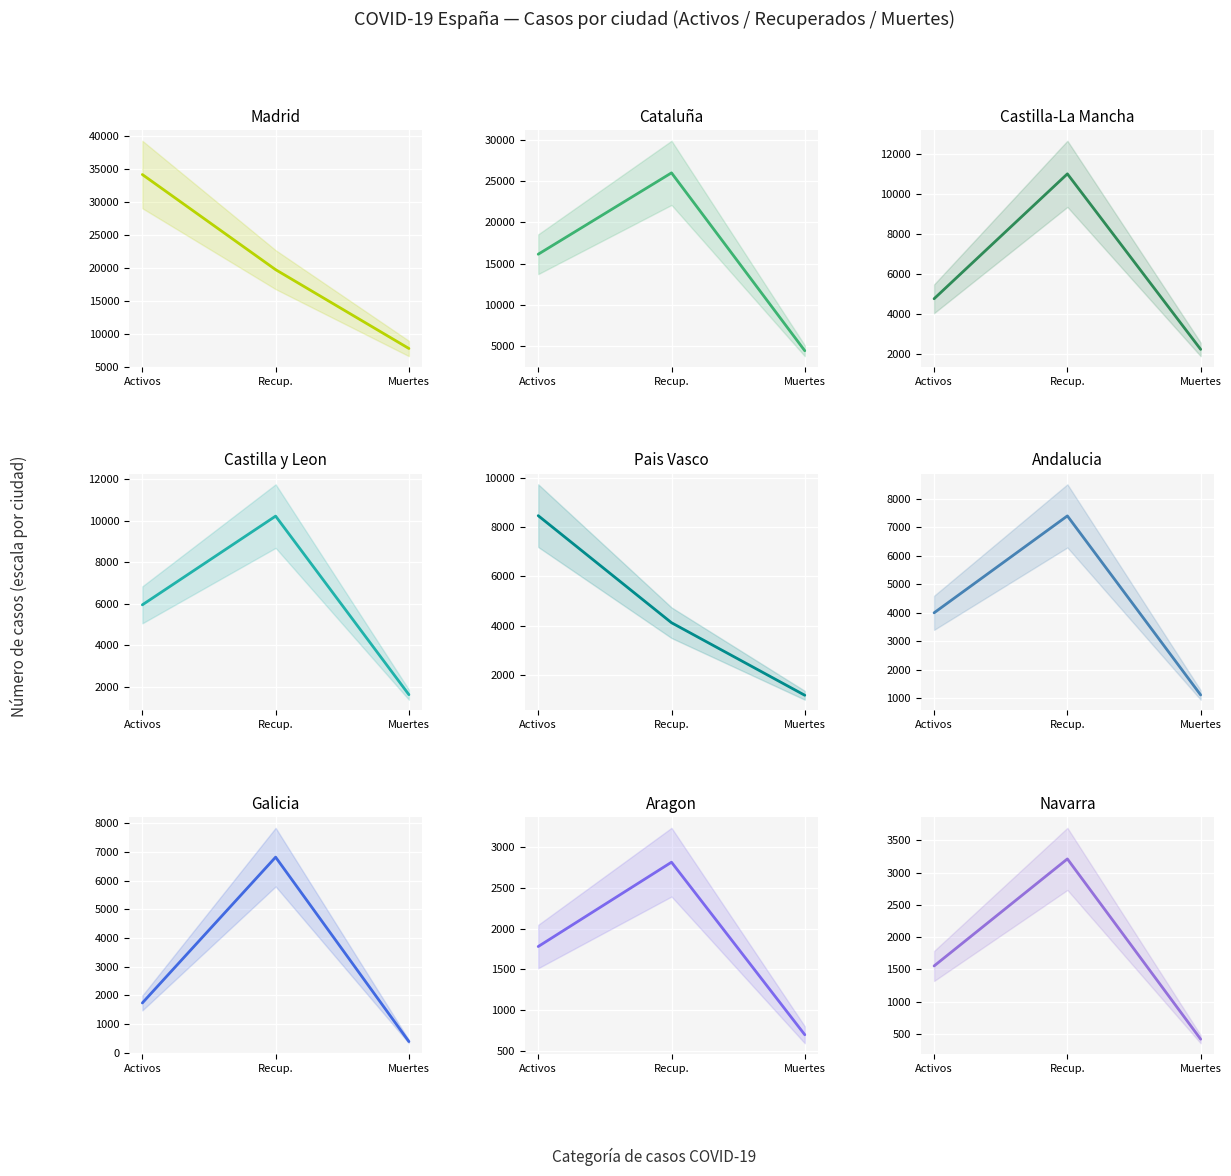

The Casos activos series shows 2886 at 9. True or false?

False